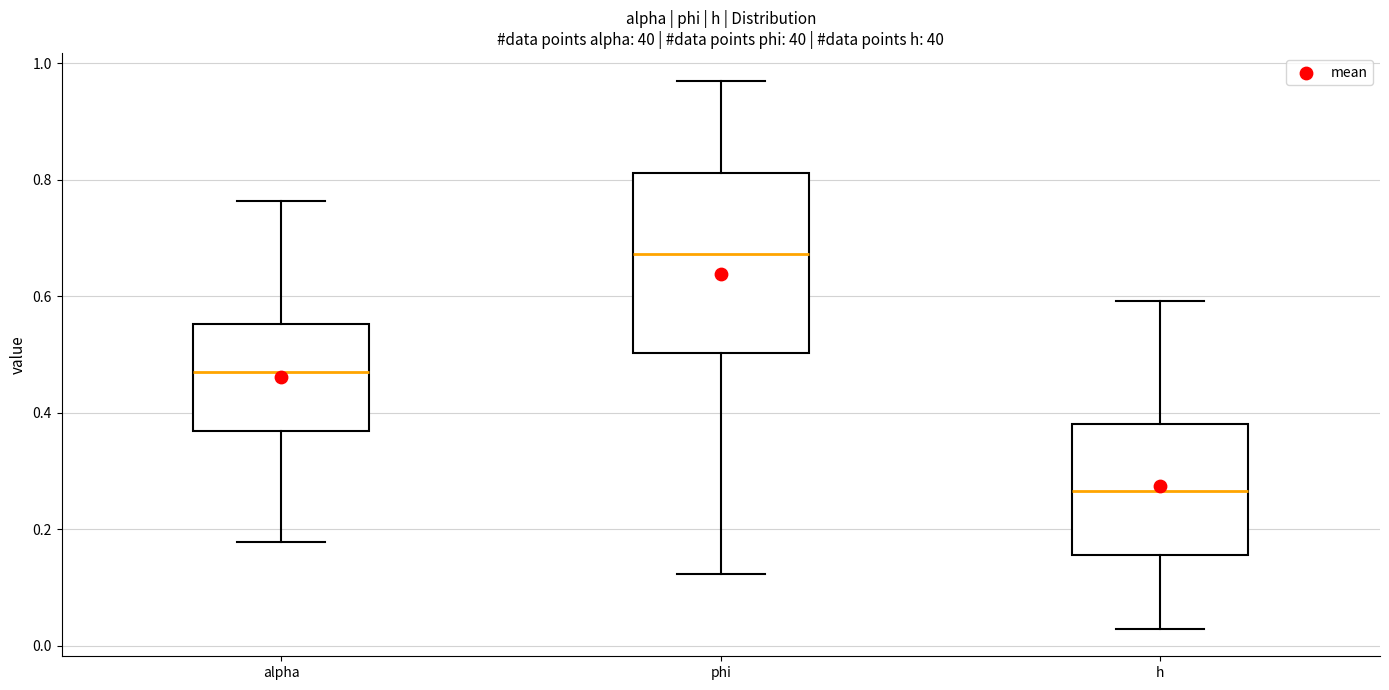

Reading left to right, read every box against the y-axis: the position of its median line, the range the box covers, and the ends of its whiskers. The values are not printed on the chart, so give them approximately, as read against the axis.

alpha: median 0.48, box 0.36 to 0.56, whiskers 0.18 to 0.76
phi: median 0.68, box 0.50 to 0.82, whiskers 0.12 to 0.98
h: median 0.26, box 0.16 to 0.38, whiskers 0.02 to 0.60